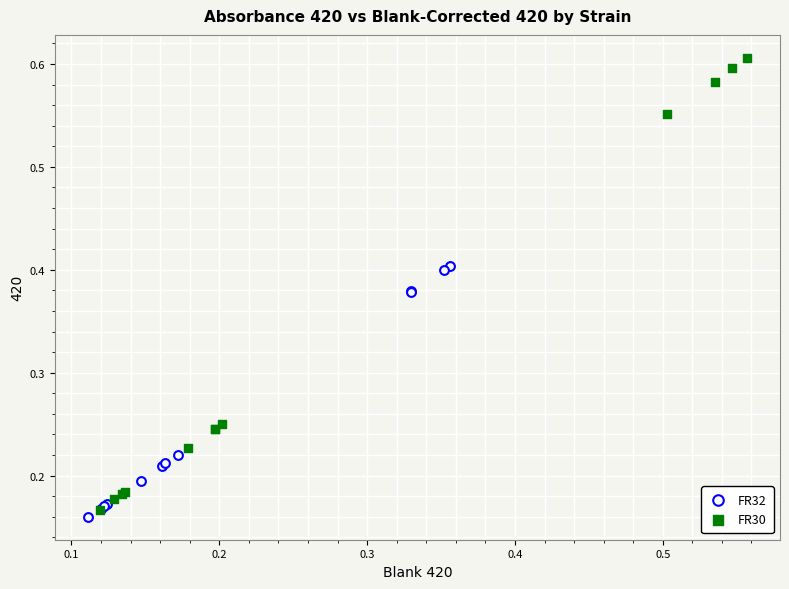

Which series contains the highest Y value?

FR30